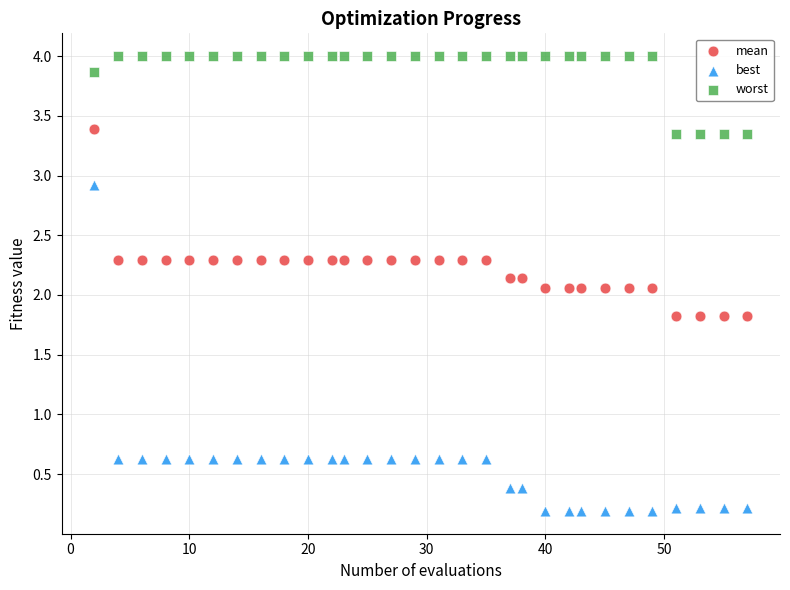

Which series contains the highest Y value?

worst